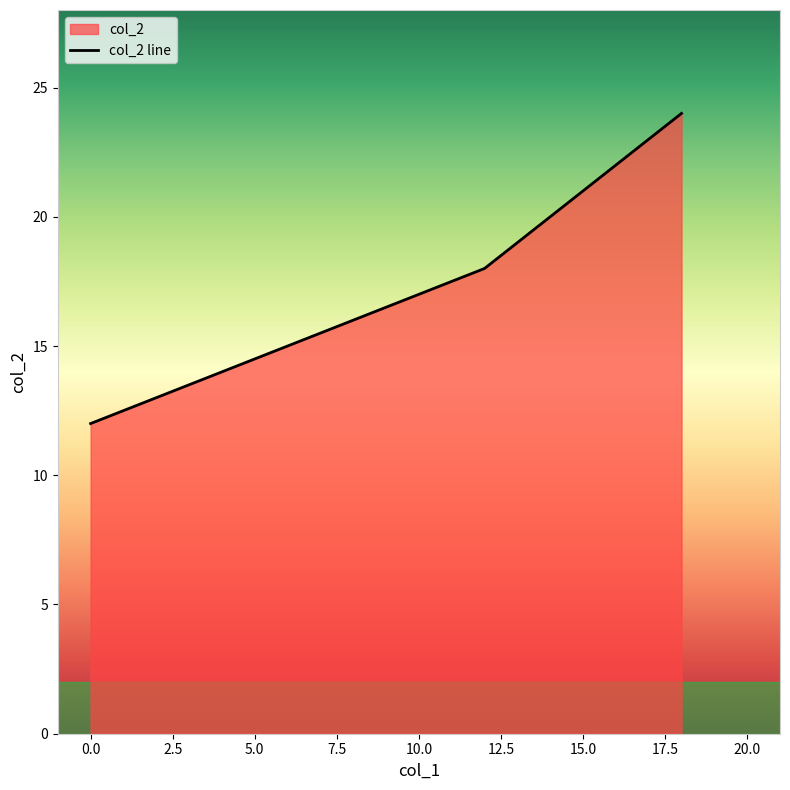

What is the change in value from 12 to 18?

+6